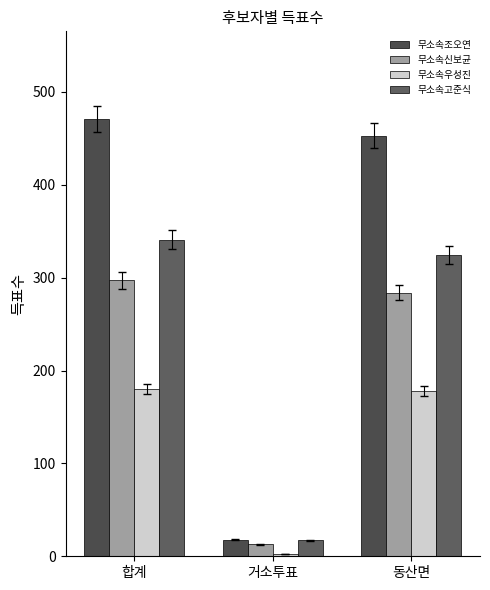

What is the difference between the second highest and minimum values in the 무소속신보균 series?

271